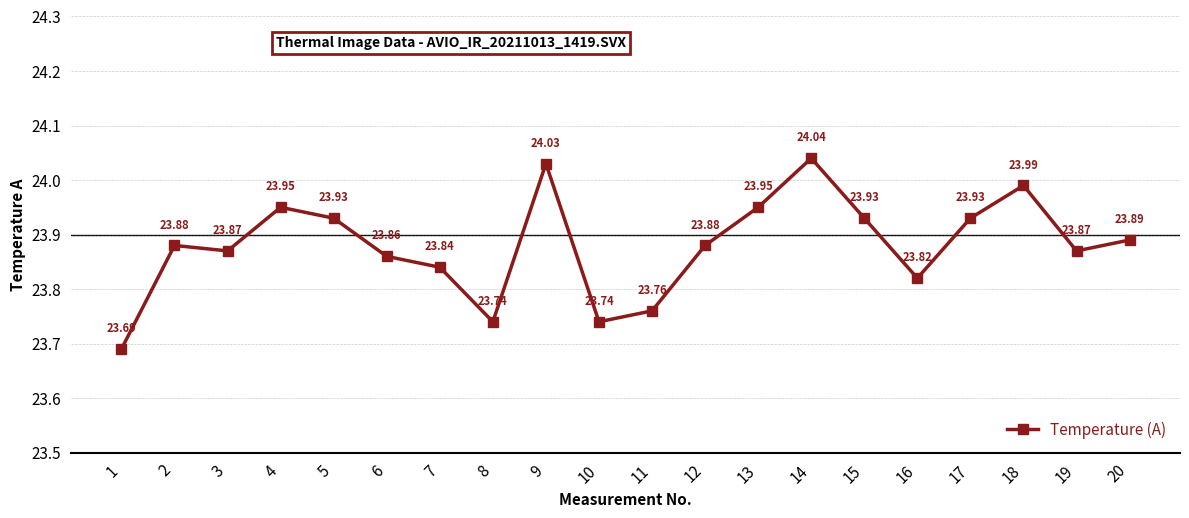

What is the change in value from 3 to 9?

+0.2